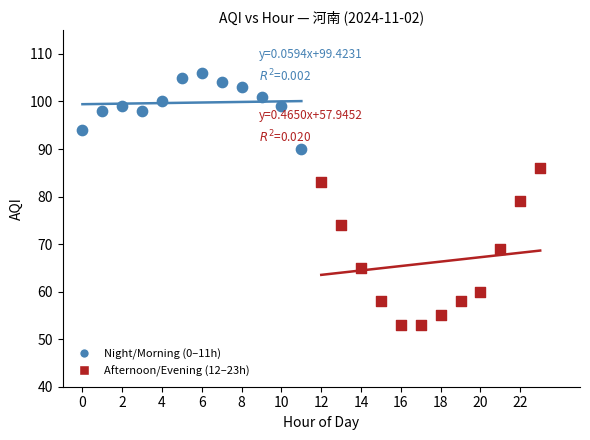

Which series contains the lowest Y value?

Afternoon/Evening (12–23h)